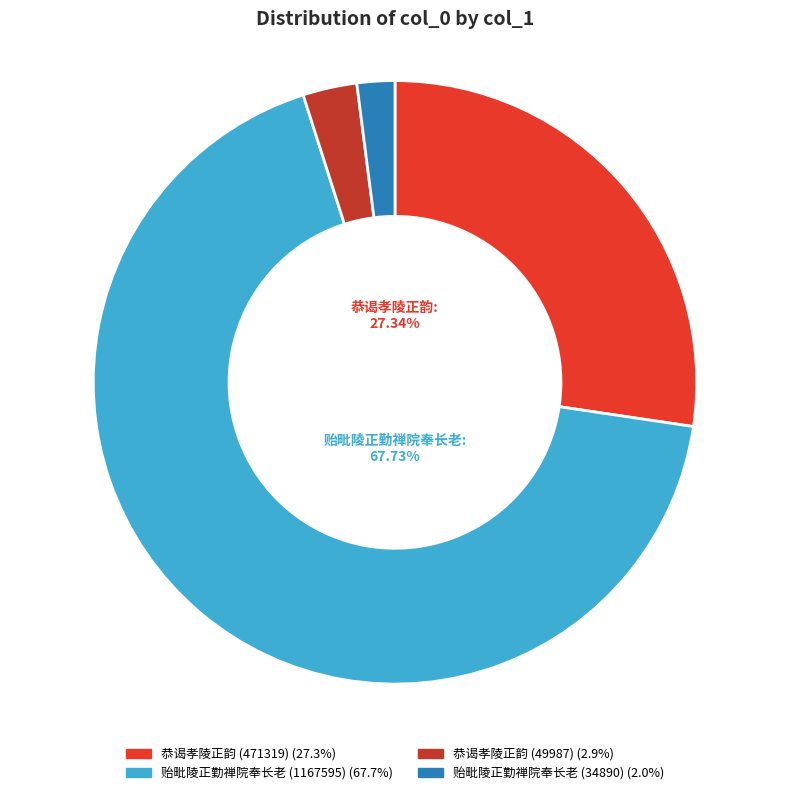

Between 恭谒孝陵正韵 (49987) and 恭谒孝陵正韵 (471319), which is larger?

恭谒孝陵正韵 (471319)